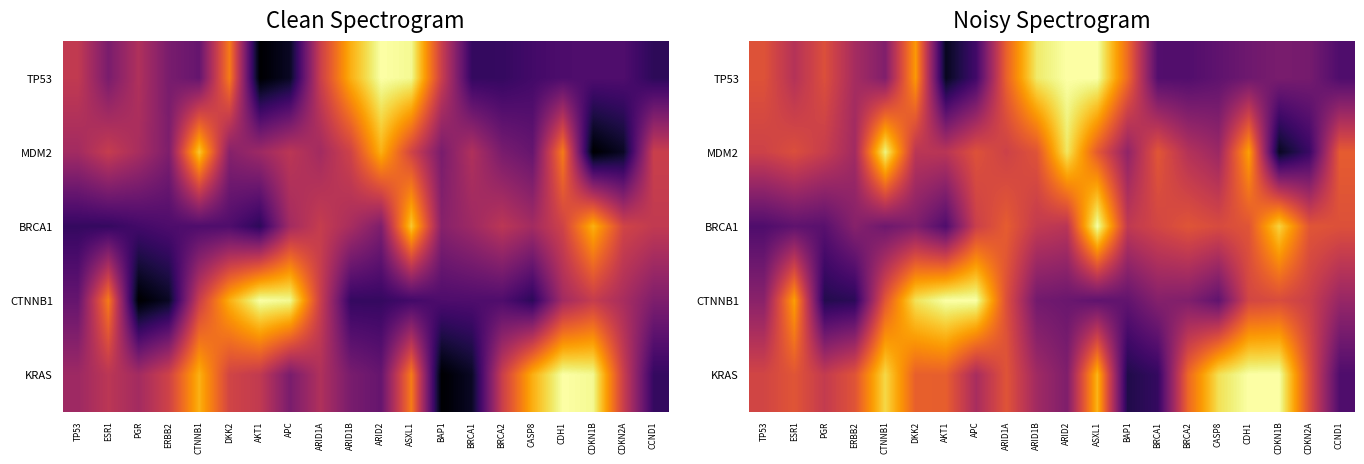

At PGR, list the series in order from smallest to largest.

CTNNB1, BRCA1, KRAS, MDM2, TP53